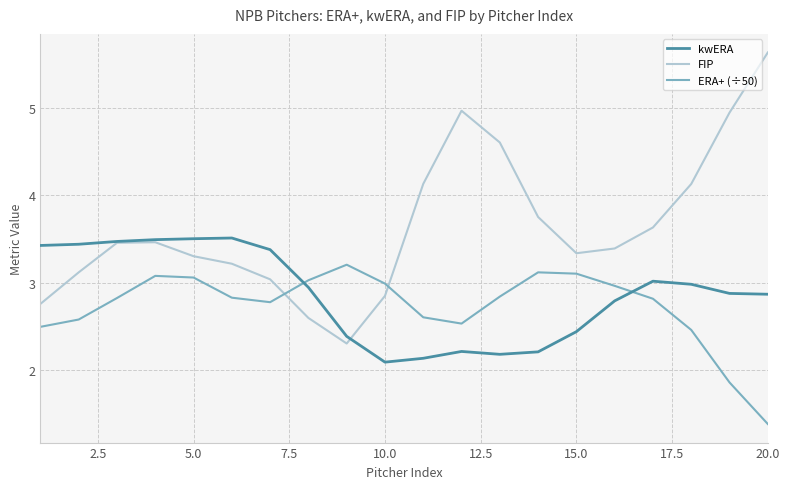

Rank the series by their maximum value, from lowest to highest.

ERA+ (÷50), kwERA, FIP